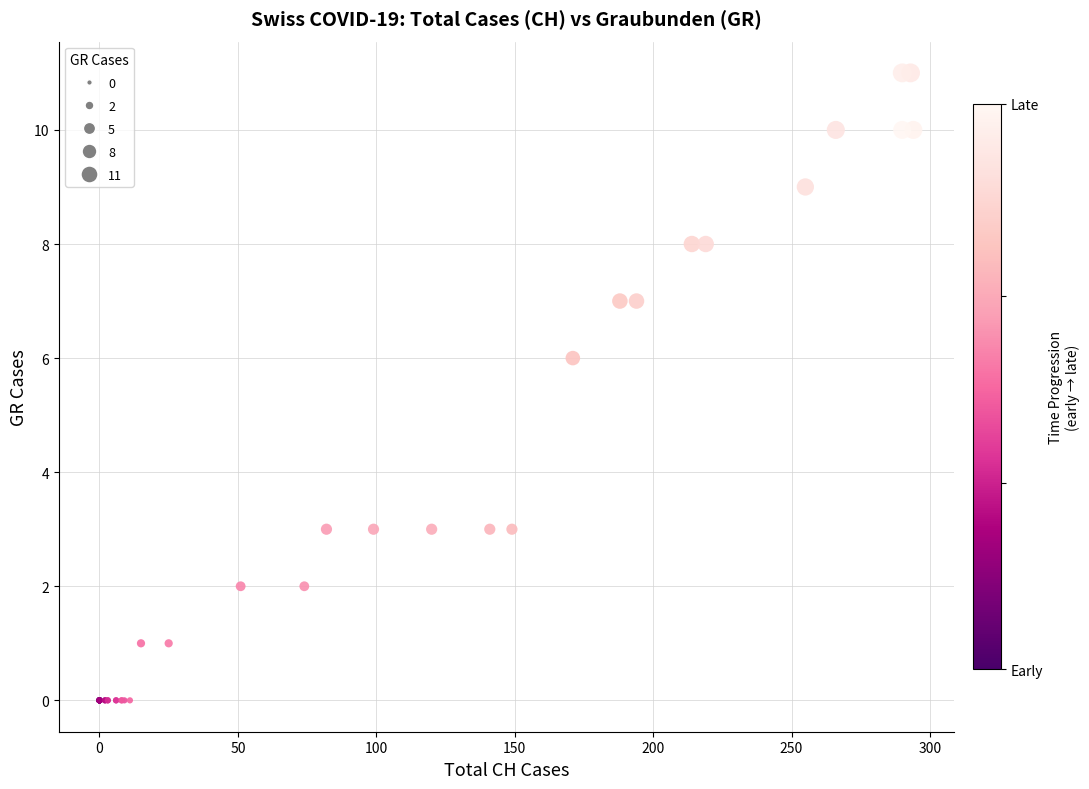

What Y value in the scatter plot is closest to 5?

6